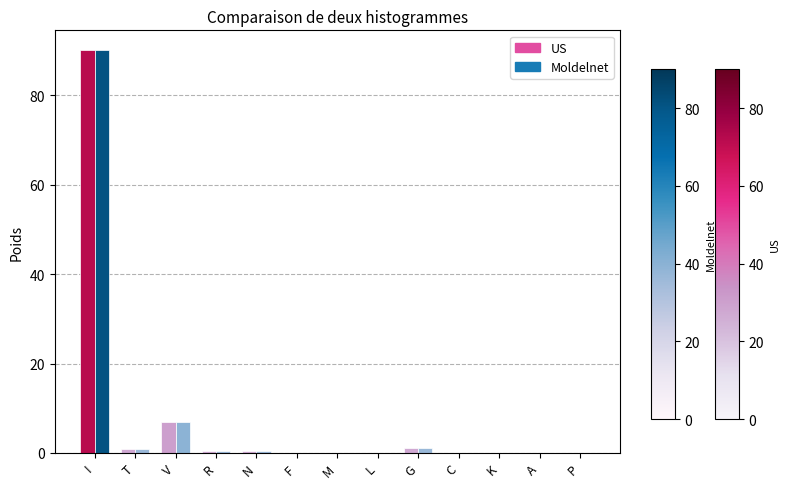

At which category is the sum across all series the highest?

I